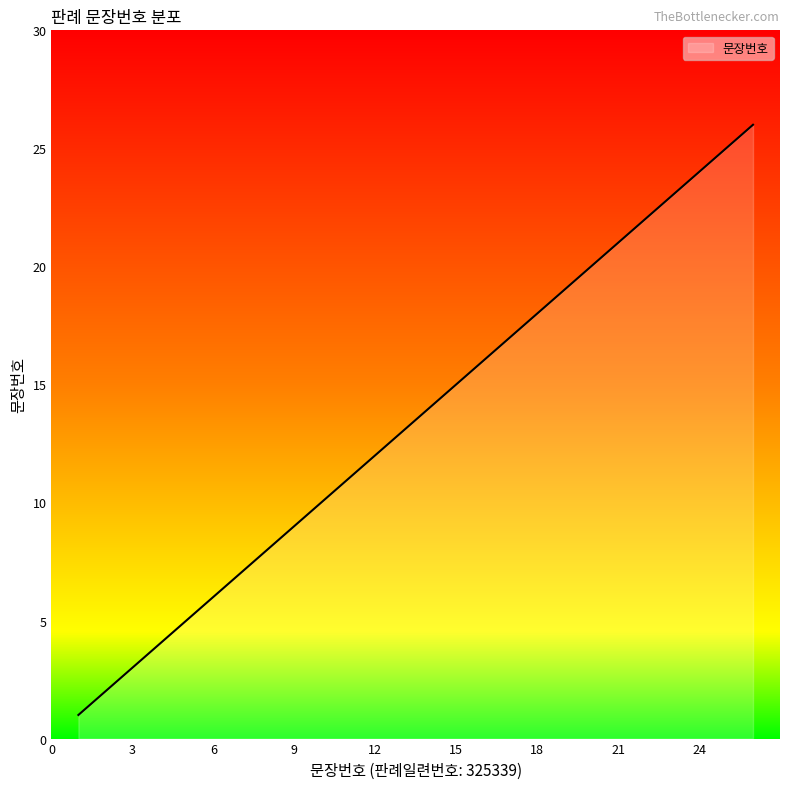

What is the difference between the maximum and minimum values?

25